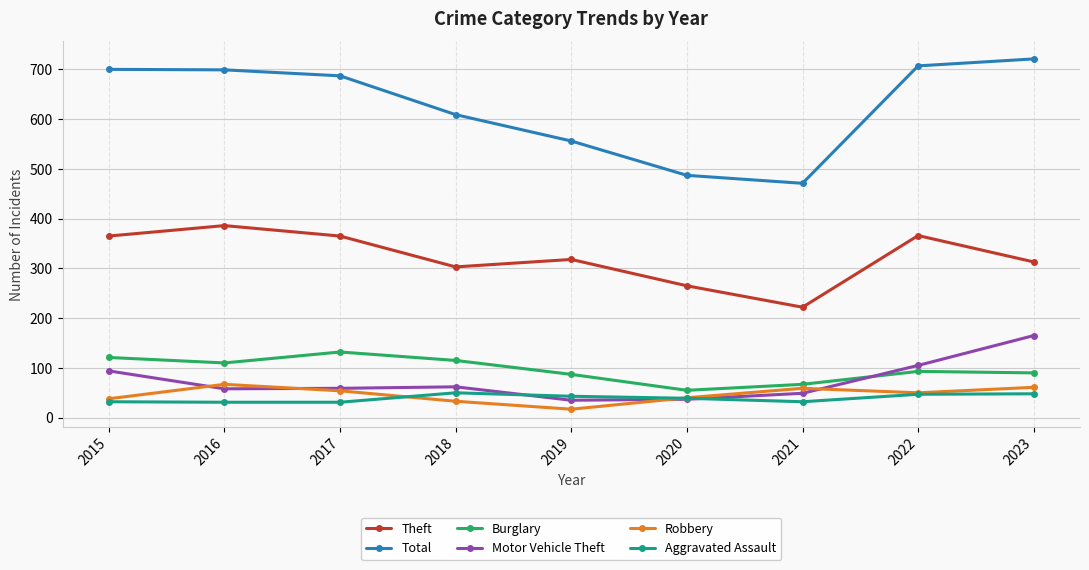

True or false: Motor Vehicle Theft has more than 0 points higher than both neighbors.

True